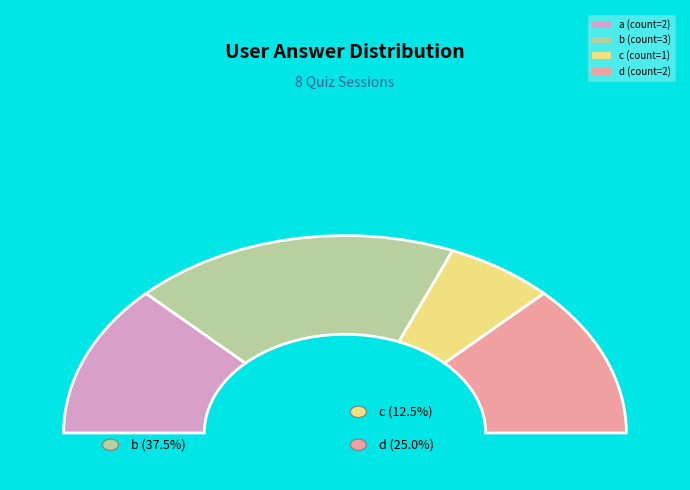

What is the total percentage of c and a?

37.5%